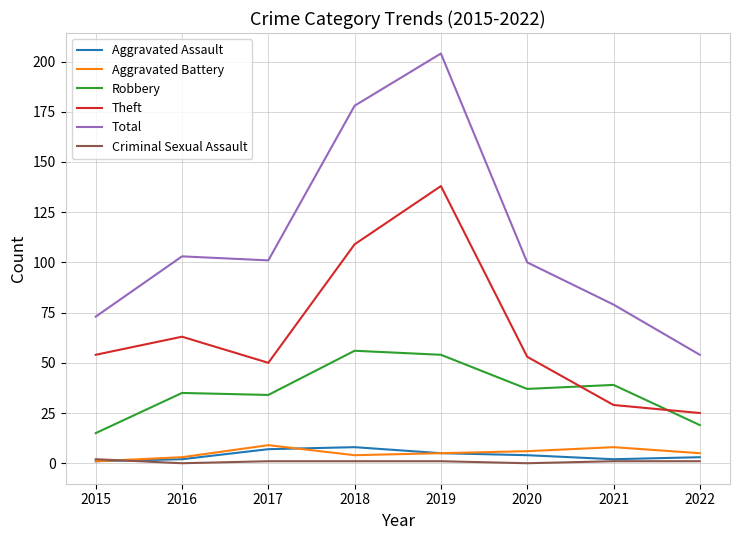

What is the spread (max minus min) of values at 2015?

72